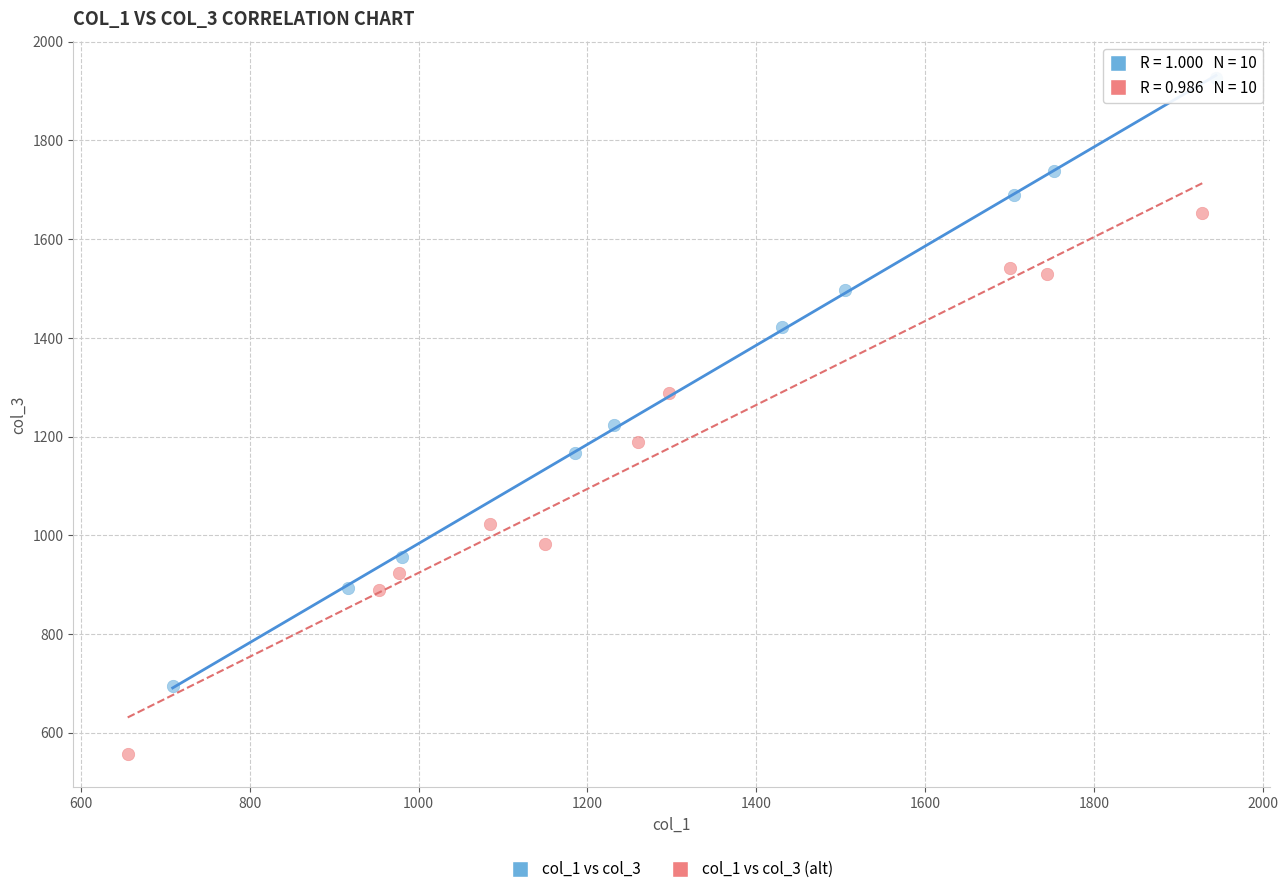

Which series contains the highest Y value?

col_1 vs col_3